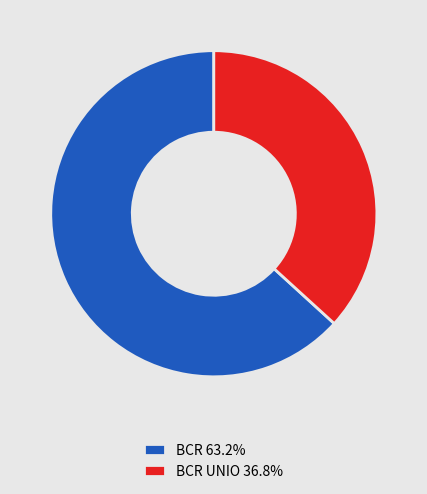

Do BCR UNIO 36.8% and BCR 63.2% together represent more than half of the pie?

Yes